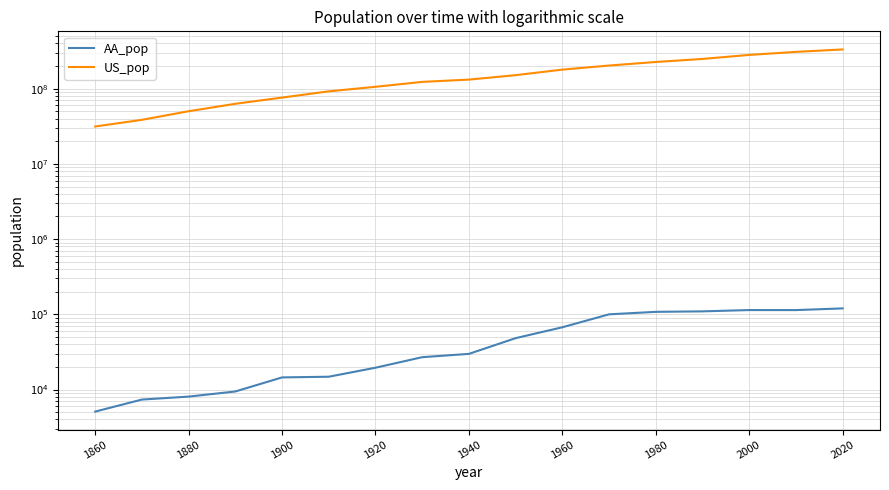

Reading left to right, extract all data points from this chart.

AA_pop: 5097	7363	8061	9431	14509	14817	19516	26944	29815	48251	67340	100035	107969	109592	114024	113934	119980
US_pop: 31443321	38558371	50189209	62979766	76212168	92228496	106021537	123202624	132164569	151325798	179323175	203211926	226545805	248709873	281421906	308745538	332639000